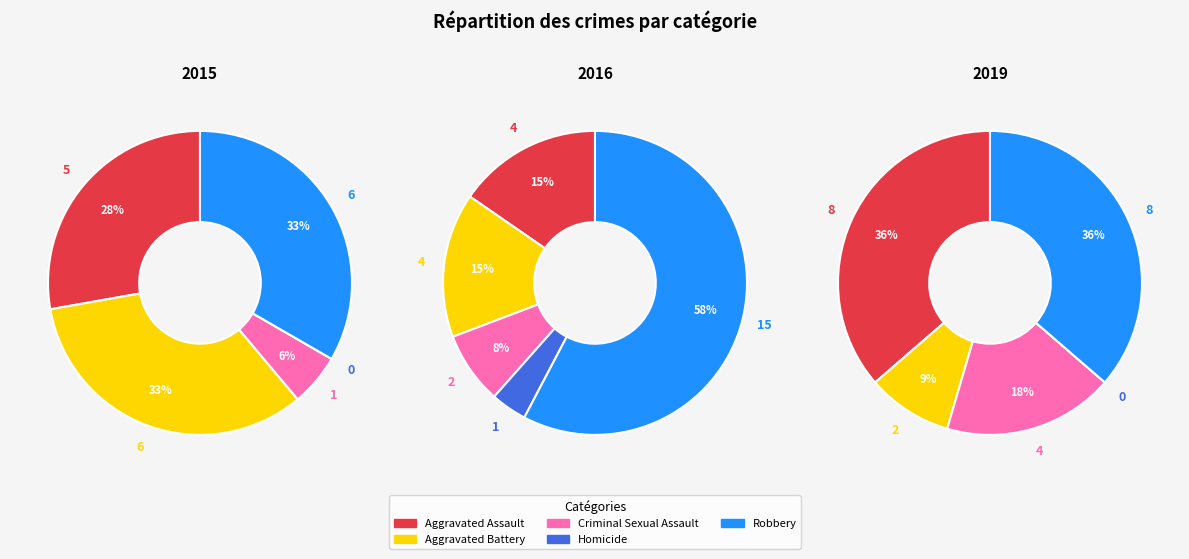

Rank the series by their maximum value, from highest to lowest.

values_2016, values_2019, values_2015